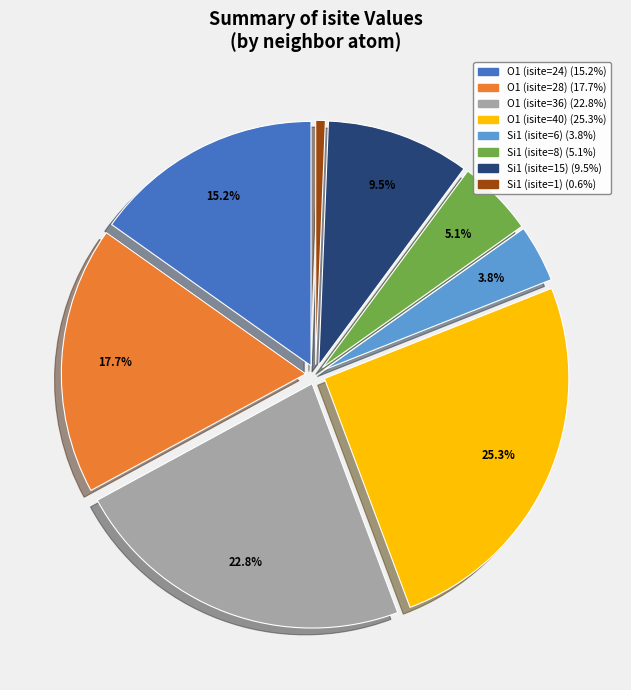

Is there any slice that represents more than half of the pie?

No